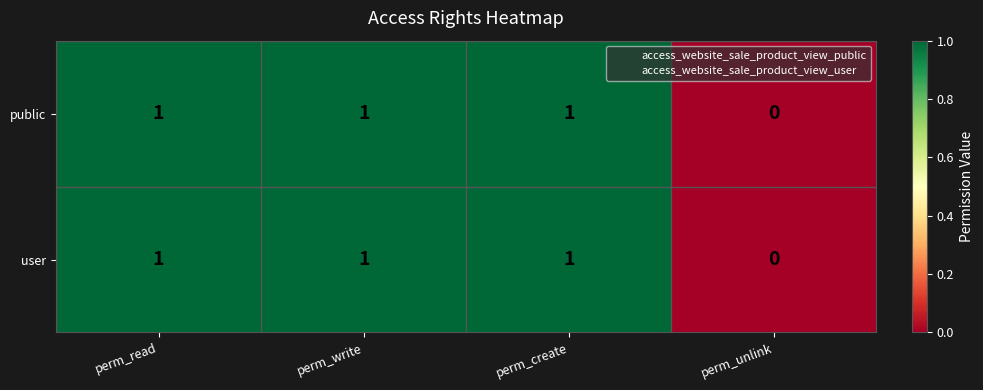

Count the user values in the range 1 to 2.

3